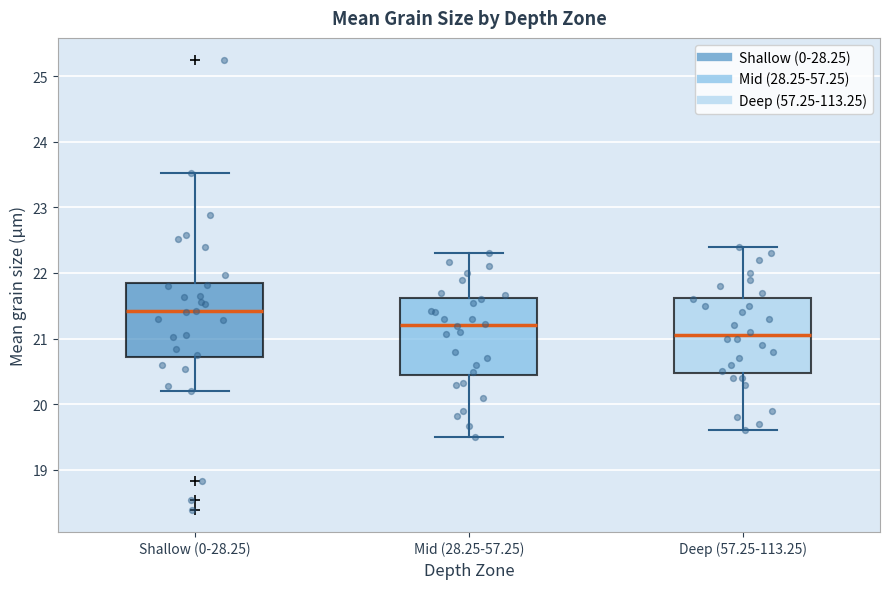

Reading left to right, transcribe this box plot: for each box, give where its median line is, the range the box spans, and where its two whiskers end, as read against the y-axis. The values are not printed on the chart, so give them approximately, as read against the axis.

Shallow (0-28.25): median 21.4, box 20.7 to 21.9, whiskers 20.2 to 23.5
Mid (28.25-57.25): median 21.2, box 20.4 to 21.6, whiskers 19.5 to 22.3
Deep (57.25-113.25): median 21.1, box 20.5 to 21.6, whiskers 19.6 to 22.4